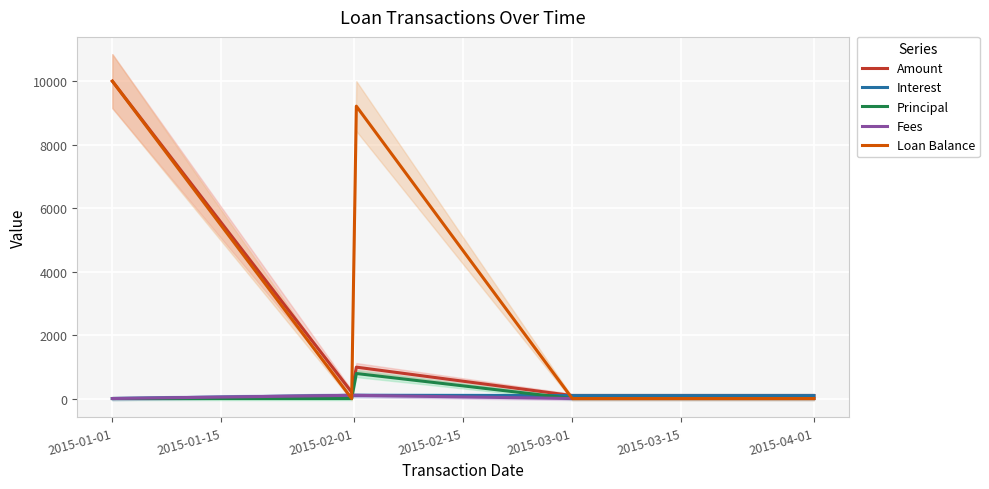

At which category is the sum across all series the highest?

2015-01-01